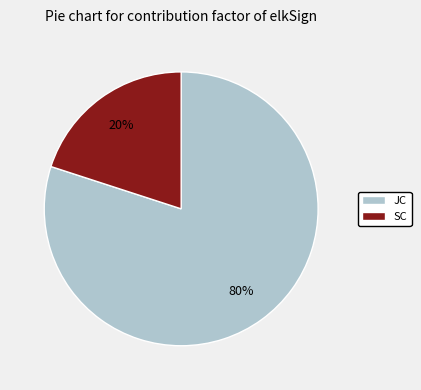

Do JC and SC together represent more than half of the pie?

Yes